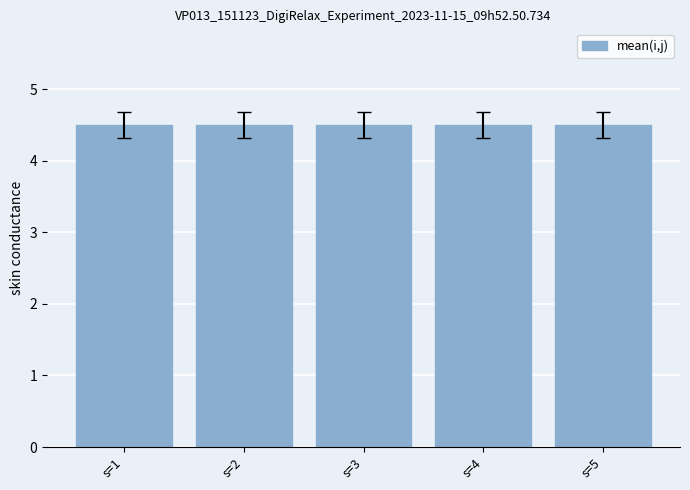

Are the bars horizontal?

No